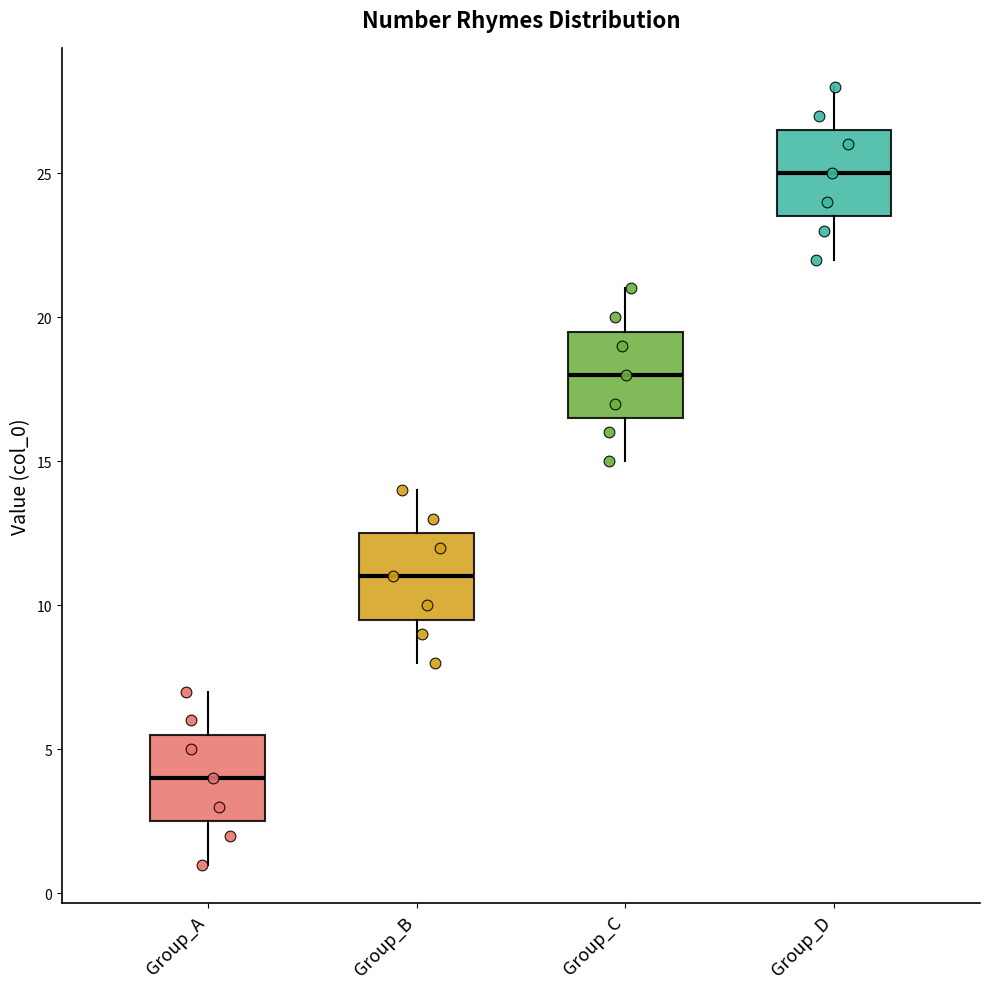

Reading left to right, transcribe this box plot: for each box, give where its median line is, the range the box spans, and where its two whiskers end, as read against the y-axis. The values are not printed on the chart, so give them approximately, as read against the axis.

Group_A: median 4.0, box 2.5 to 5.5, whiskers 1.0 to 7.0
Group_B: median 11.0, box 9.5 to 12.5, whiskers 8.0 to 14.0
Group_C: median 18.0, box 16.5 to 19.5, whiskers 15.0 to 21.0
Group_D: median 25.0, box 23.5 to 26.5, whiskers 22.0 to 28.0